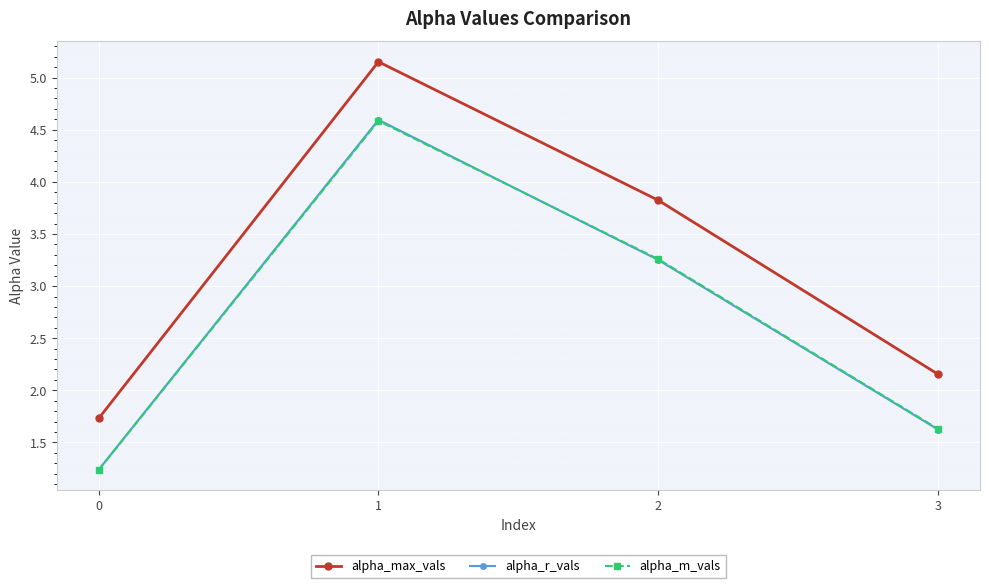

True or false: alpha_max_vals and alpha_r_vals intersect in this chart.

False